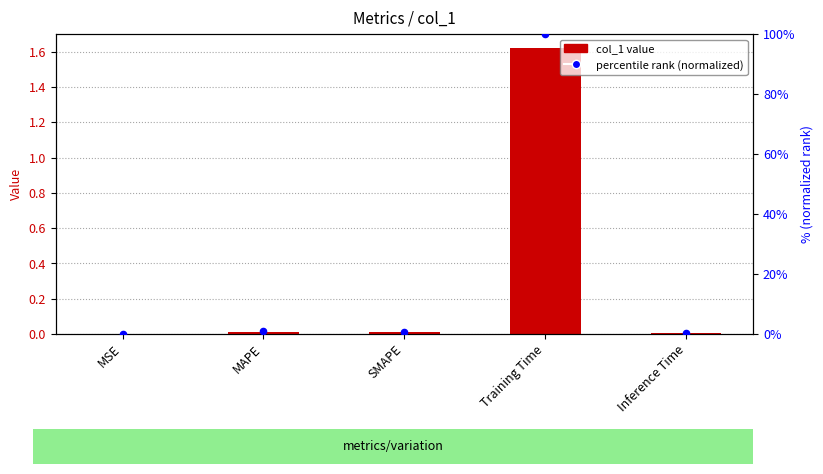

Which series has the largest Y range (max minus min)?

percentile rank (normalized)